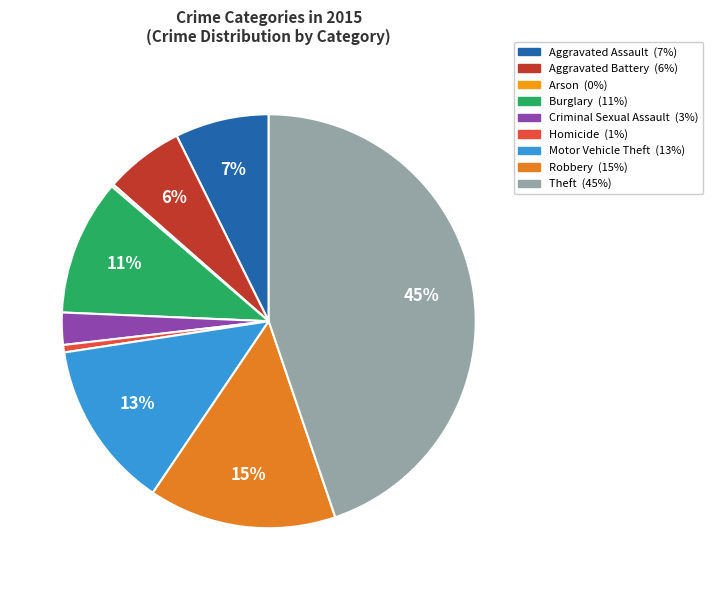

True or false: Motor Vehicle Theft accounts for 13% of the total.

True